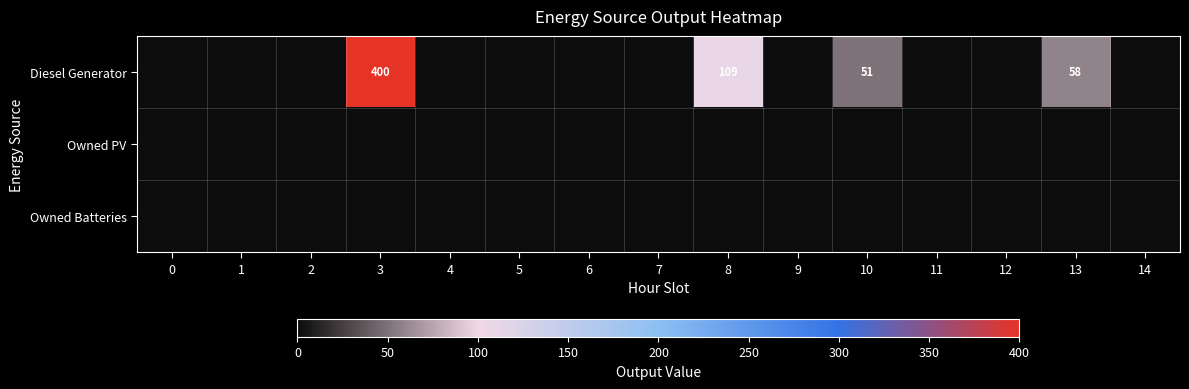

How many categories are shown in the chart?

15